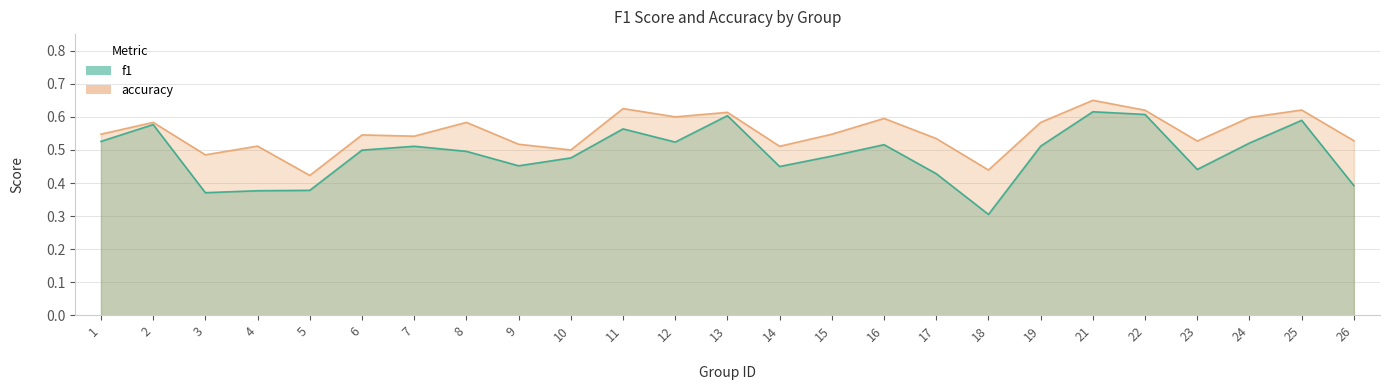

The value of f1 at 16 is 0.3. True or false?

False